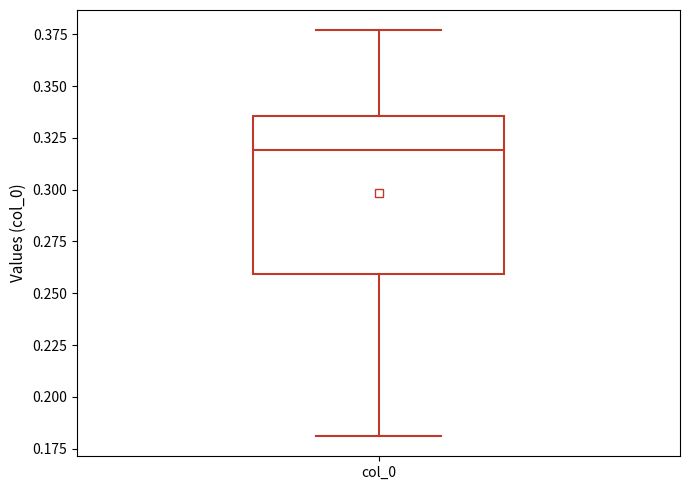

Transcribe this box plot: give where the median line is, the range the box spans, and where the two whiskers end, as read against the y-axis. The values are not printed on the chart, so give them approximately, as read against the axis.

median 0.320, box 0.260 to 0.335, whiskers 0.180 to 0.375